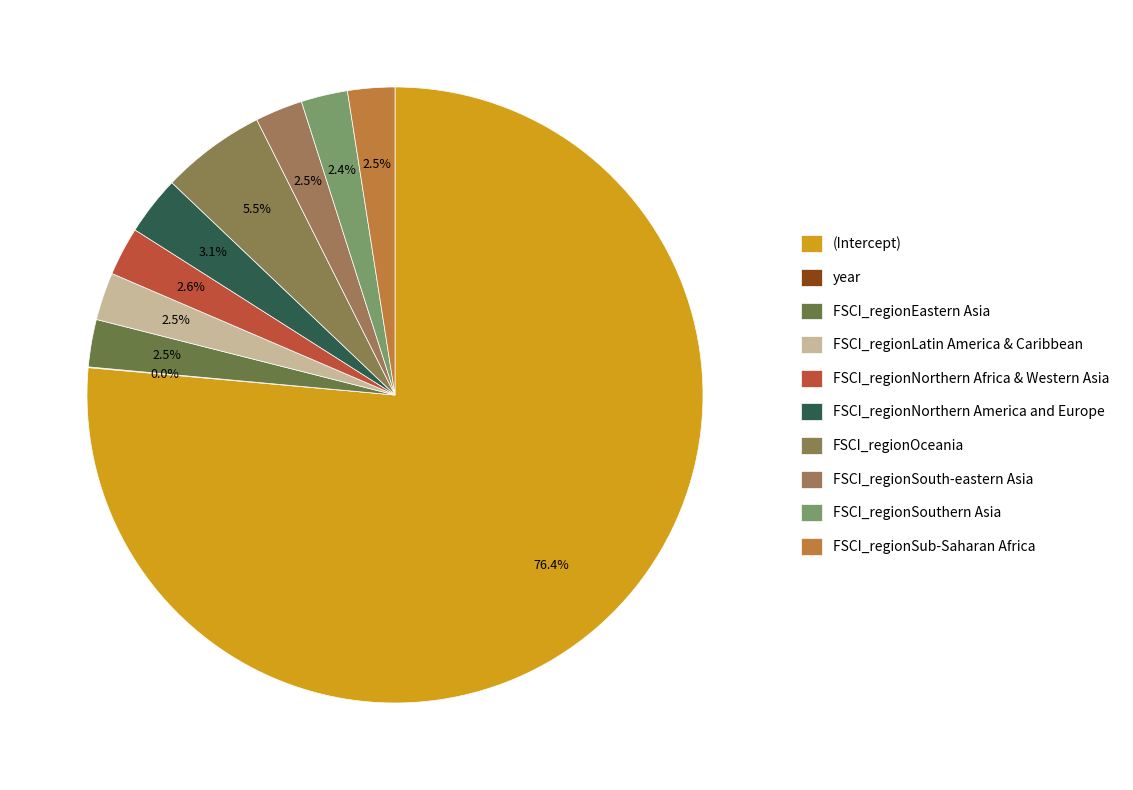

To the nearest percent, what is the average slice percentage?

10%